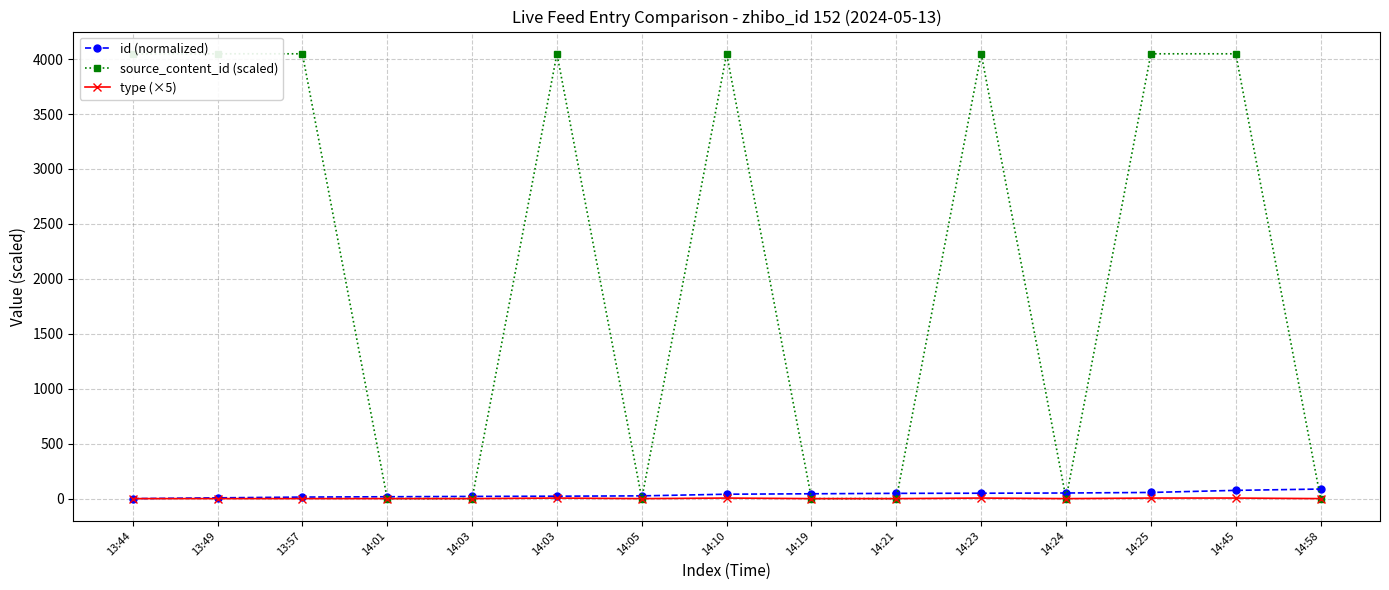

What is the total value across all series at 14:23?

4102.1